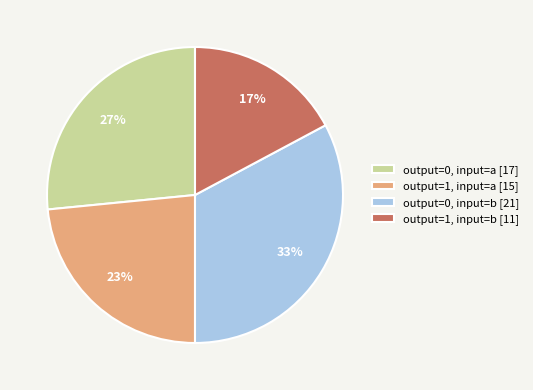

Combined, do output=1, input=a [15] and output=1, input=b [11] account for over 50%?

No